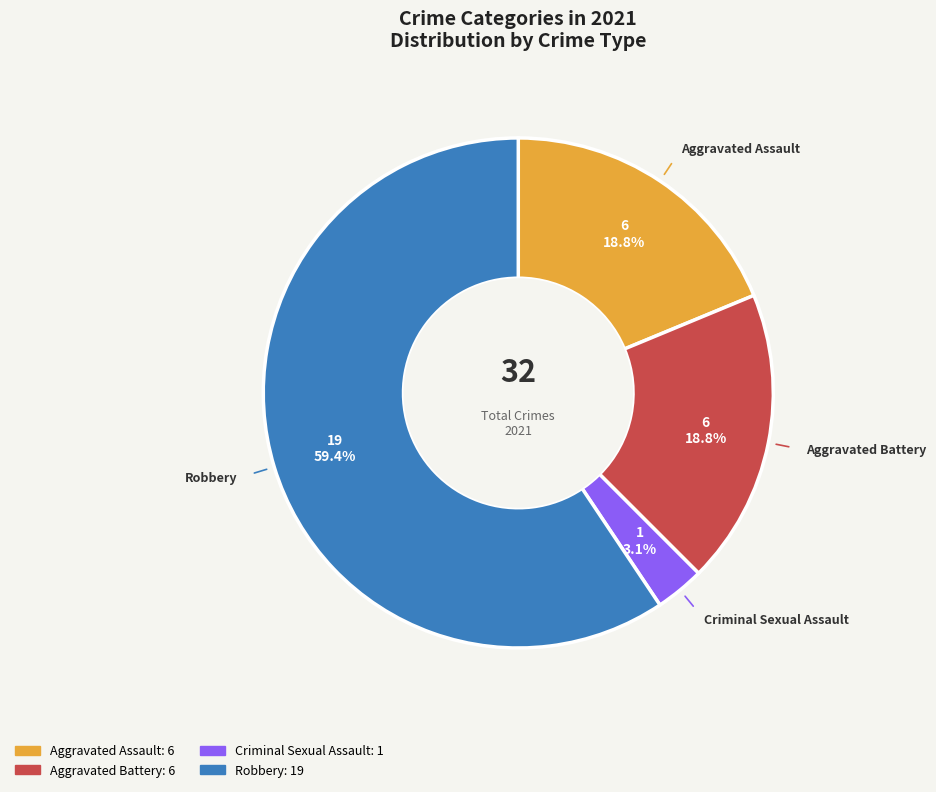

Which slice represents more than half of the pie?

Robbery